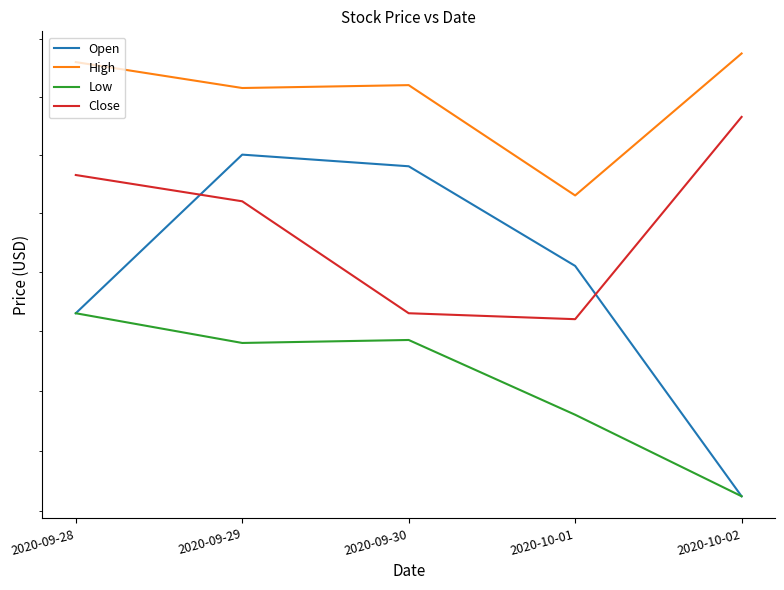

True or false: Open and Low intersect in this chart.

False